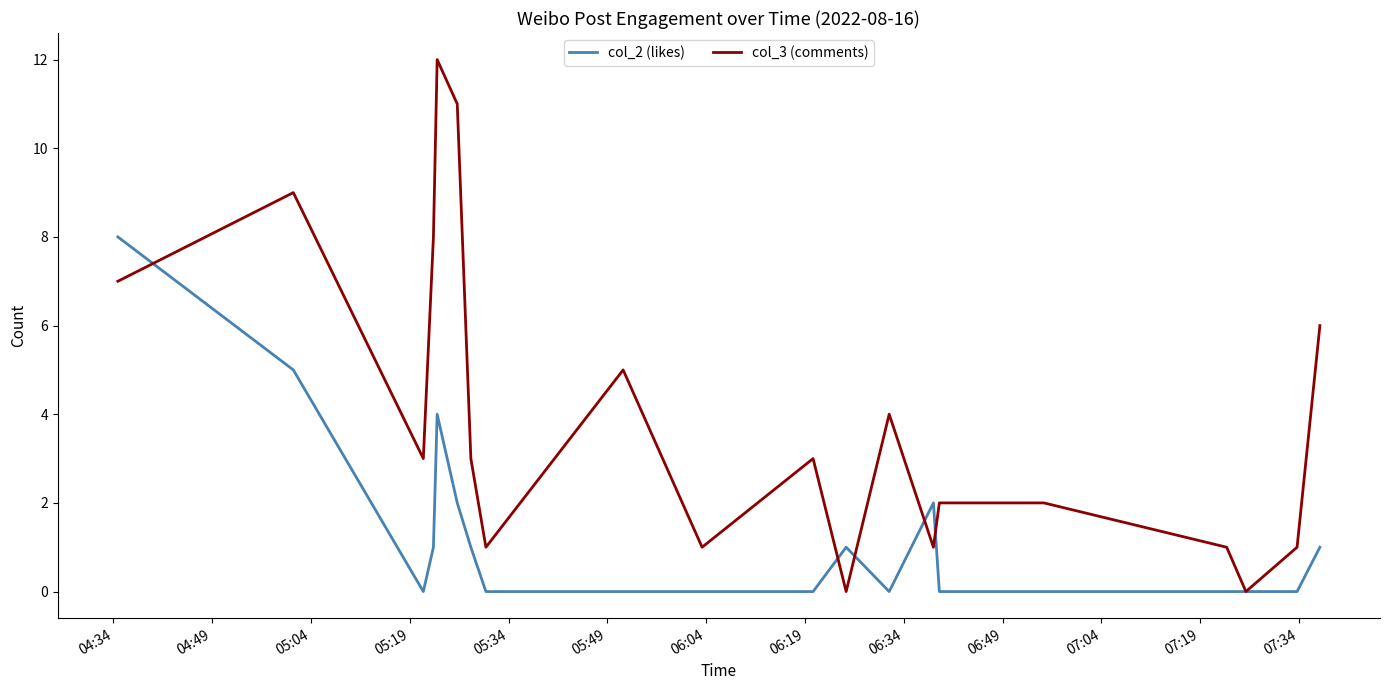

True or false: col_2 (likes) has more than 0 interior local peaks.

True